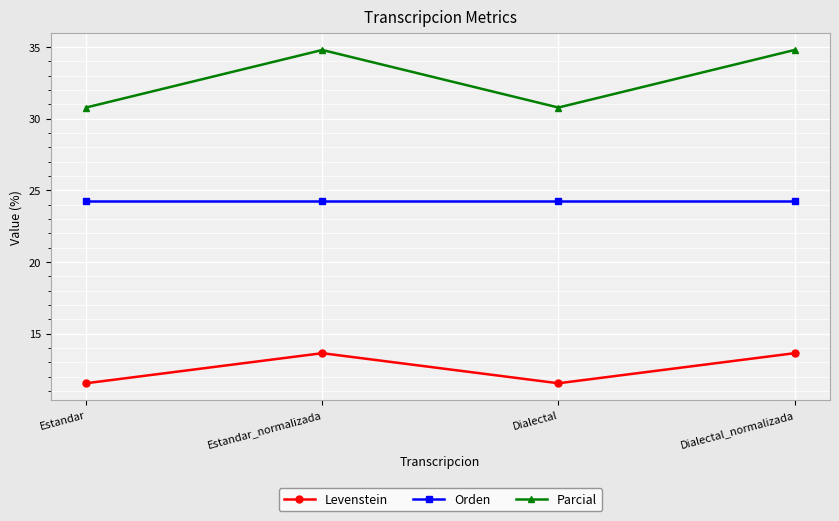

What are all the series names shown in the legend?

Levenstein, Orden, Parcial